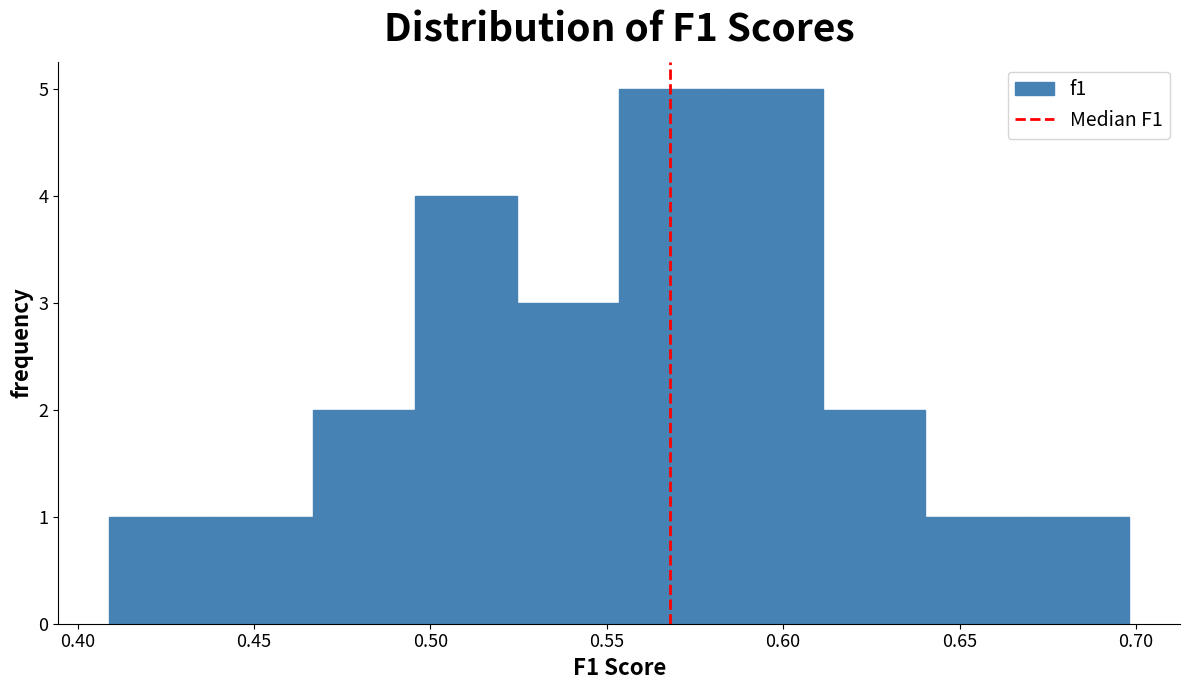

Reading left to right, list every bar in this chart as the range it spans on the x-axis followed by its height. Neither the bar edges nor the heights are printed on the chart, so give them approximately, as read against the axes.

0.410 to 0.440: 1
0.440 to 0.465: 1
0.465 to 0.495: 2
0.495 to 0.525: 4
0.525 to 0.555: 3
0.555 to 0.580: 5
0.580 to 0.610: 5
0.610 to 0.640: 2
0.640 to 0.670: 1
0.670 to 0.700: 1